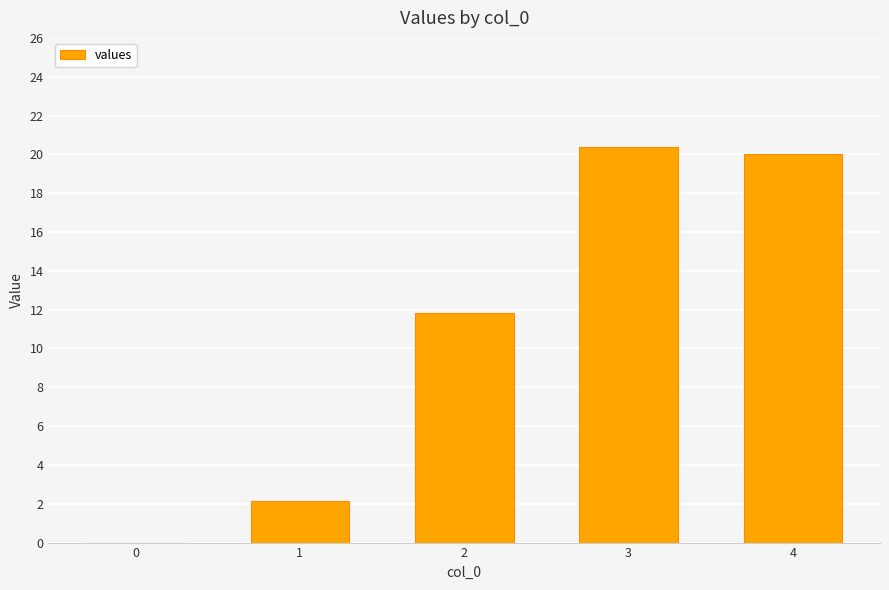

How many positive values are there?

4